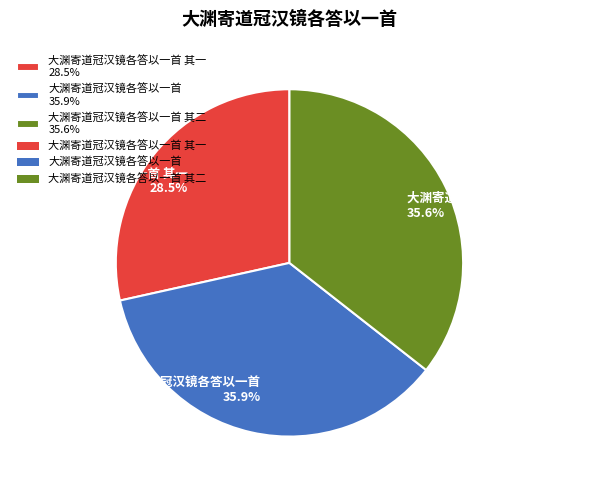

Is the sum of 大渊寄道冠汉镜各答以一首 其一 28.5% and 大渊寄道冠汉镜各答以一首 35.9% greater than half?

Yes